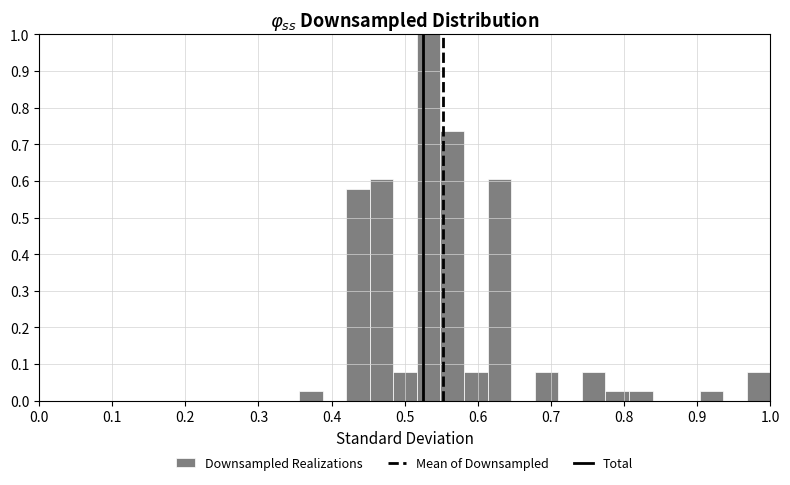

Around what value on the x-axis is the tallest bar? Give the approximate position of its centre, as read against the axis.

0.53